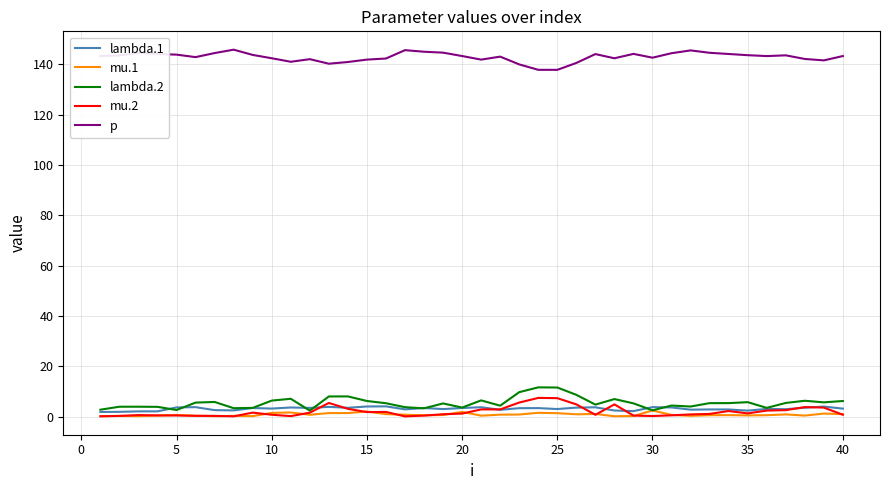

Which series has the largest total across all categories?

p